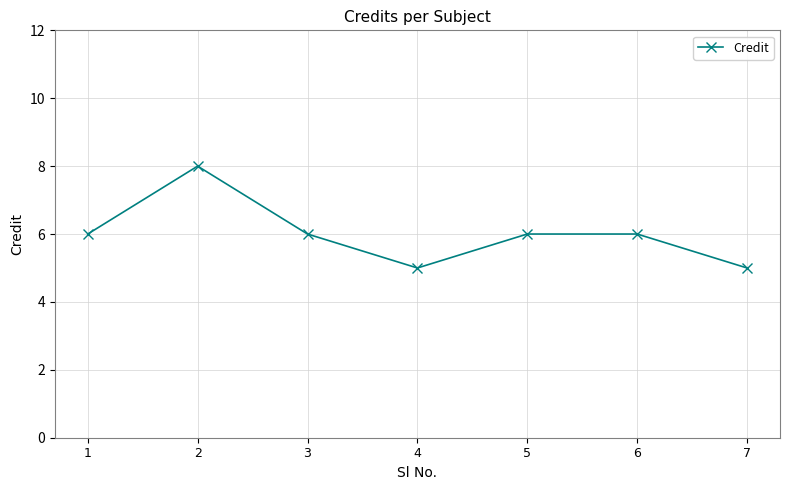

True or false: the data shows 6 at 6.

True